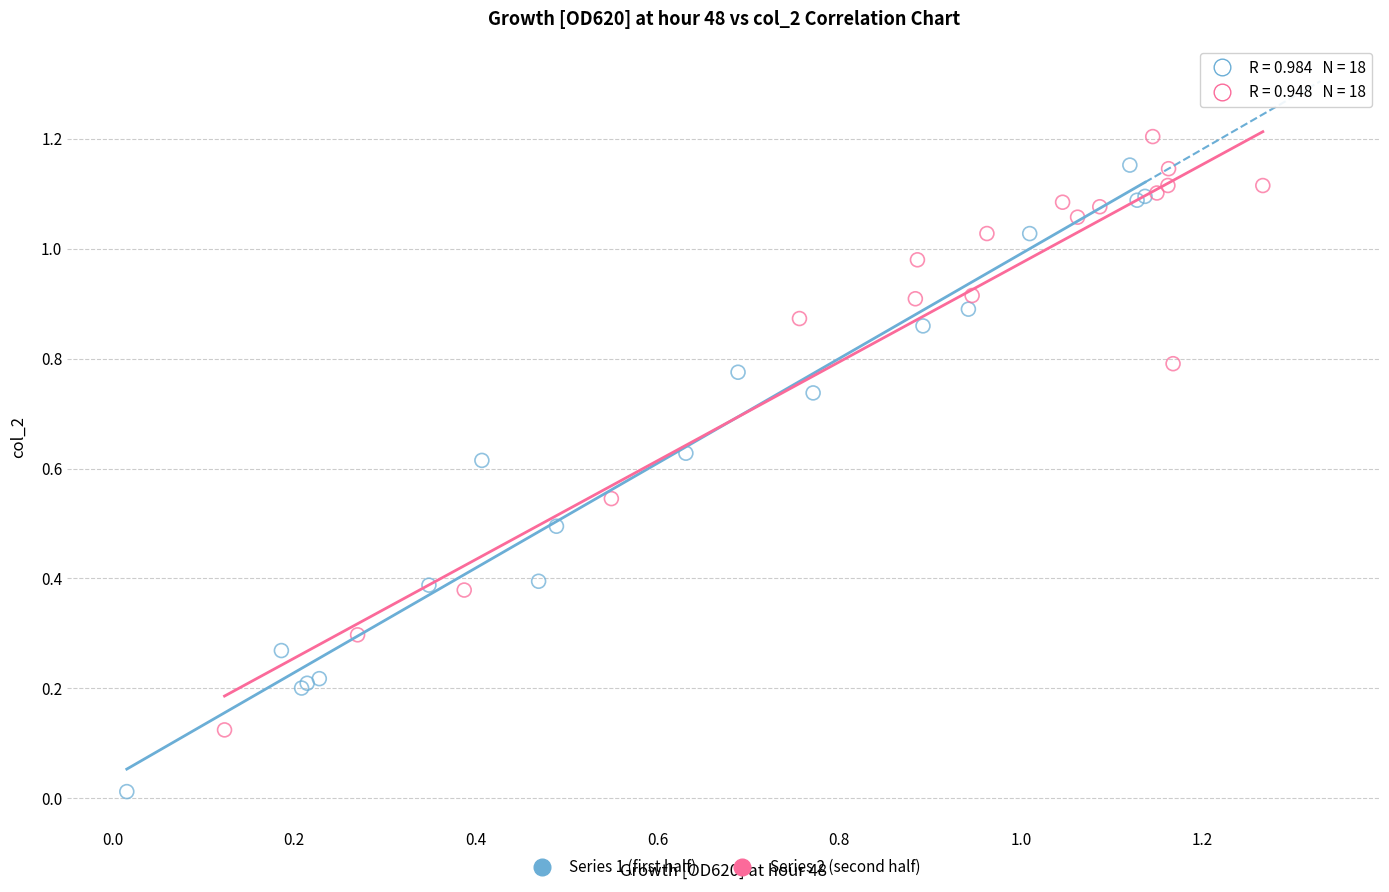

Which series contains the lowest Y value?

Series 1 (first half)